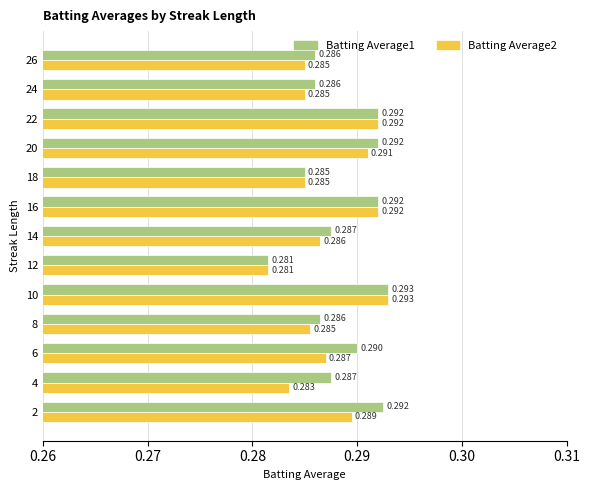

Is the value of Batting Average1 at 2 greater than the value of Batting Average2 at 18?

Yes